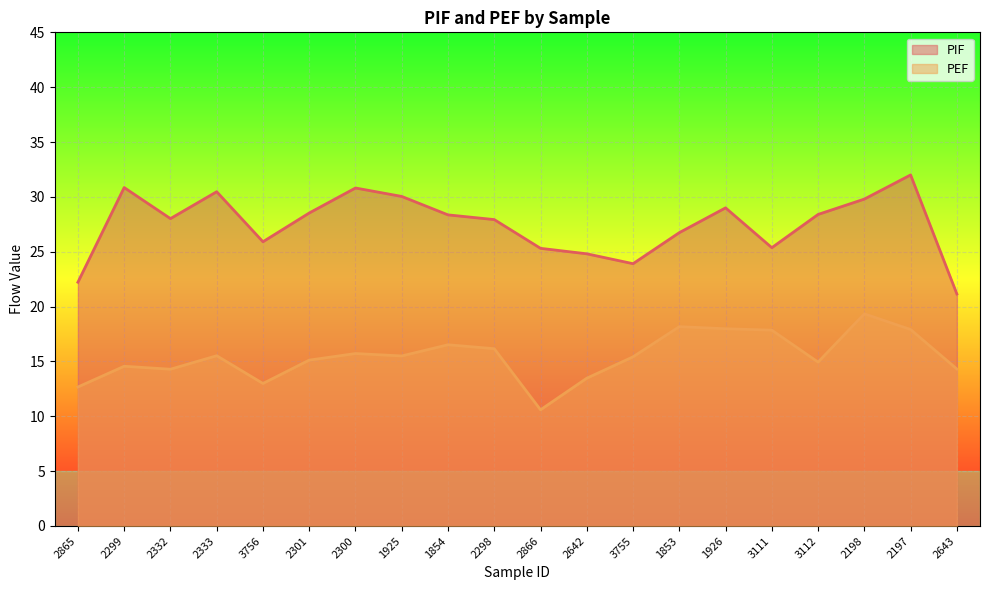

True or false: PEF and PIF intersect in this chart.

False